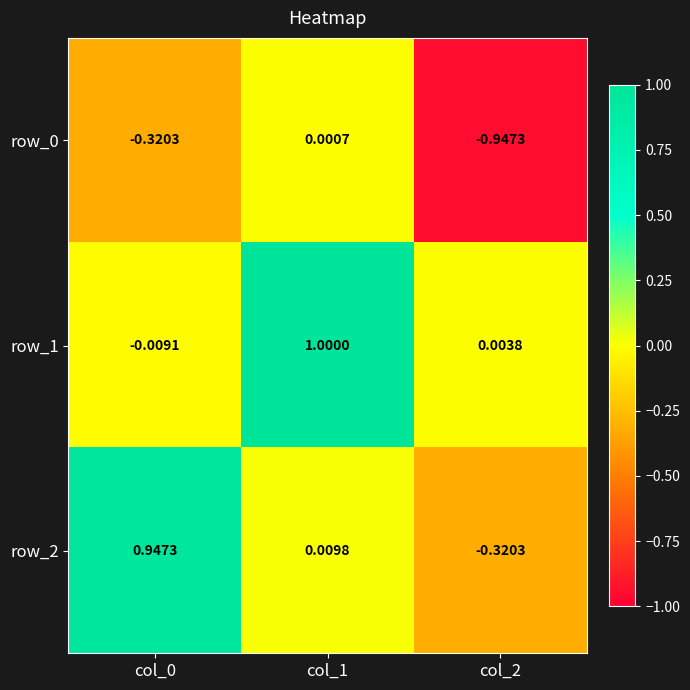

Is the value of row_0 at col_0 greater than the value of row_2 at col_1?

No